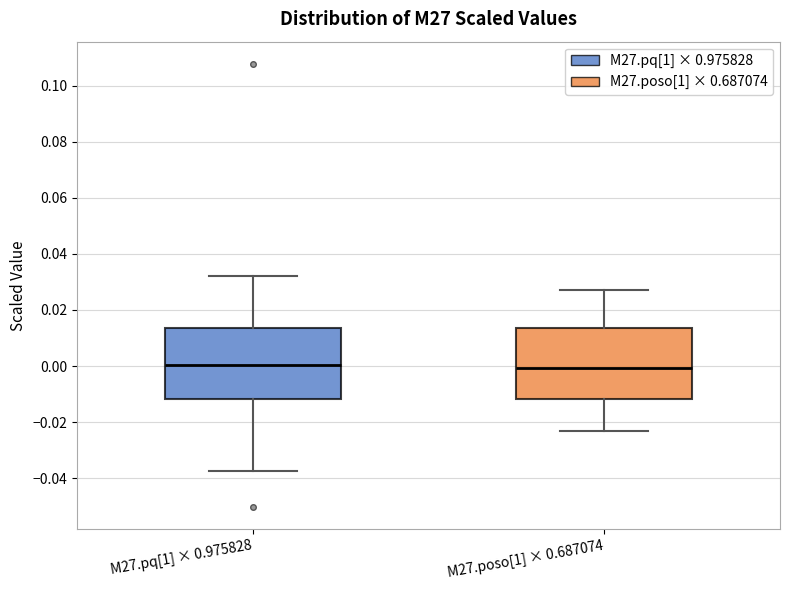

Where does the lower whisker of the box for M27.poso[1] × 0.687074 end on the y-axis? The values are not printed on the chart, so give them approximately, as read against the axis.

-0.024